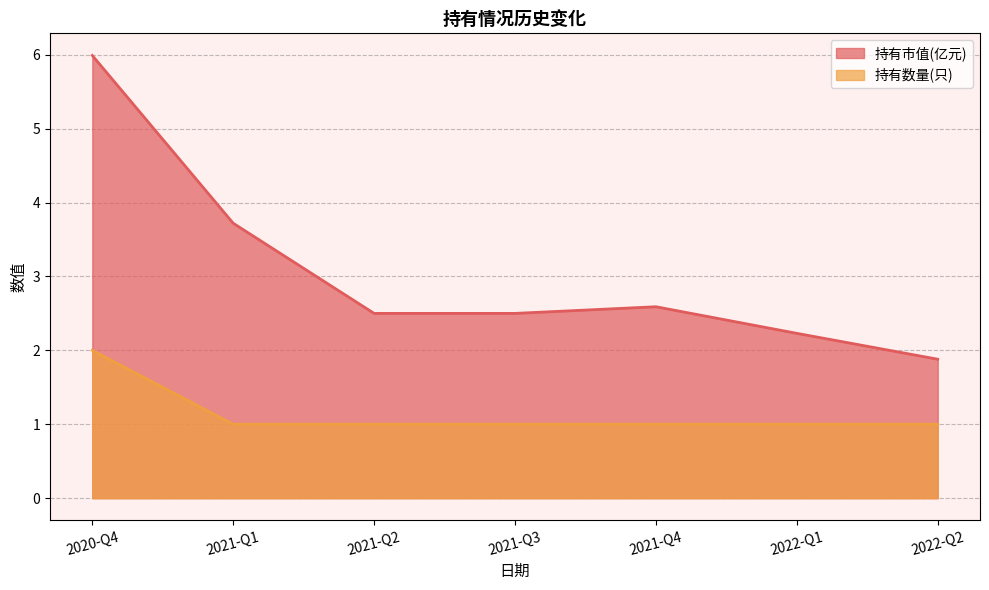

The 持有市值(亿元) series shows 7.8 at 2020-Q4. True or false?

False